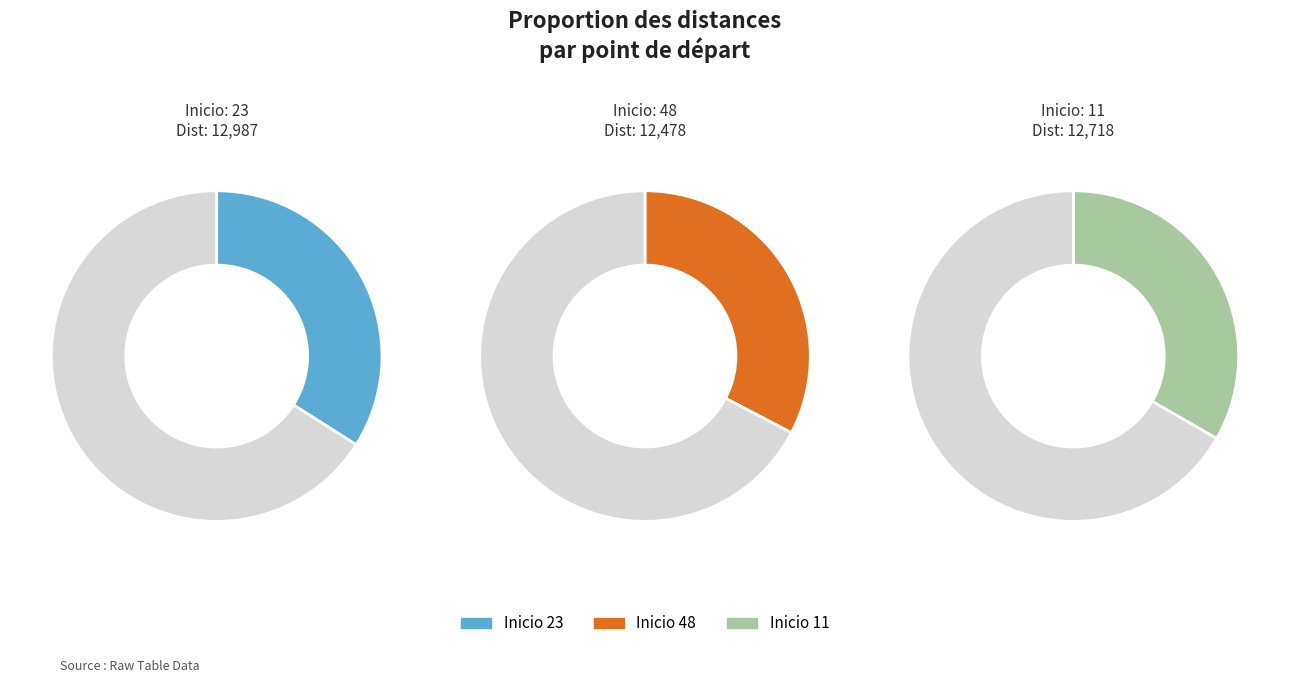

Does 23 represent more than half of the total?

No